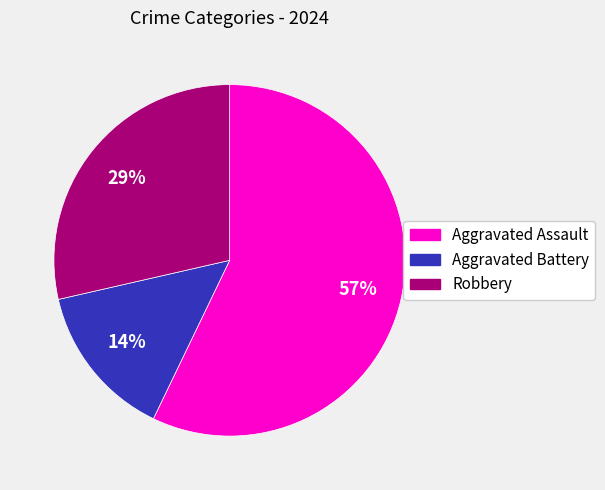

To the nearest percent, what is the average slice percentage?

33%